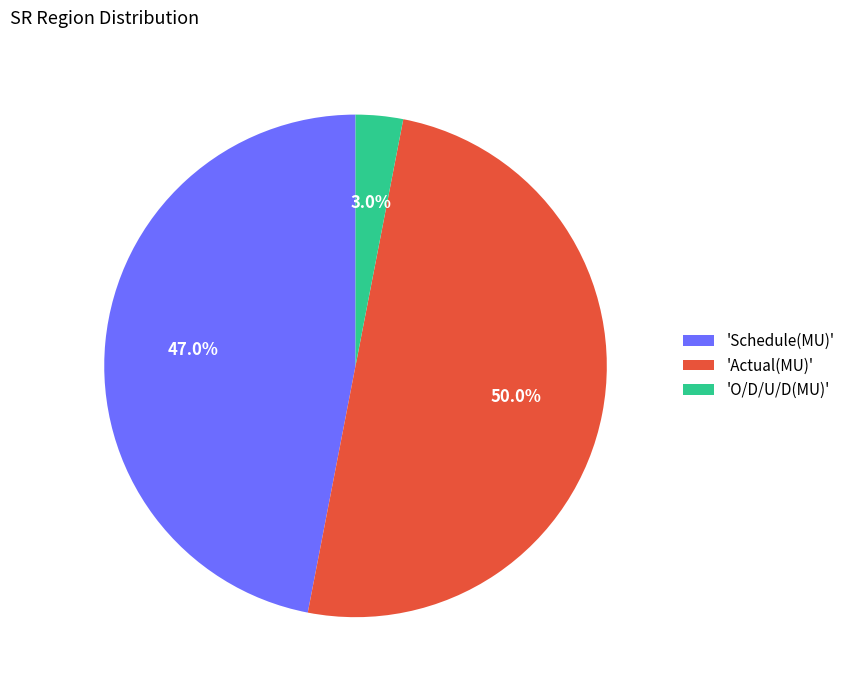

To the nearest percent, what is the difference between the largest and smallest slice percentages?

47%